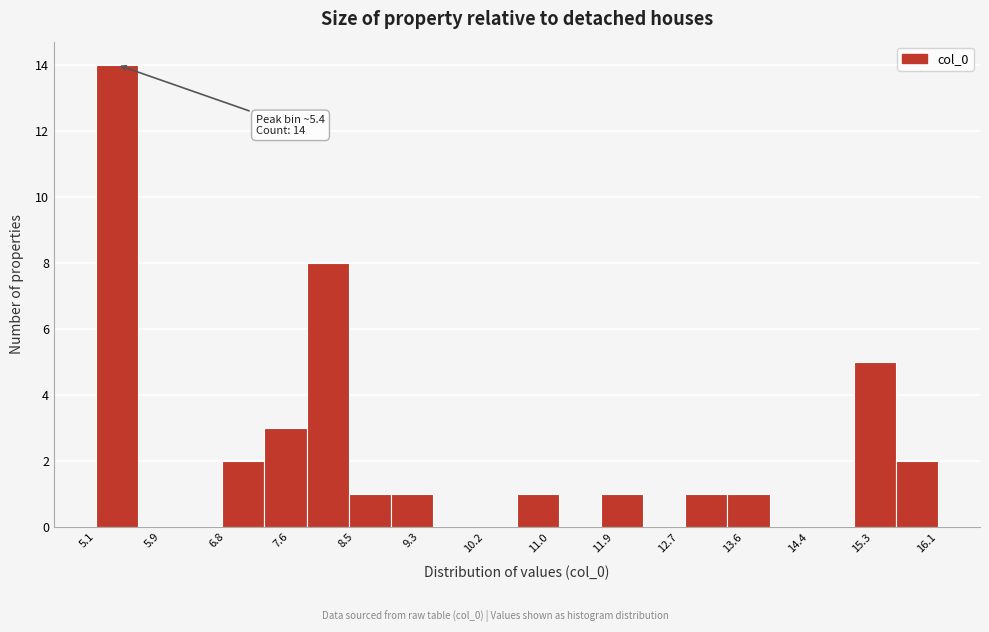

Over which range of the x-axis is the bar tallest?

5.1 to 5.6